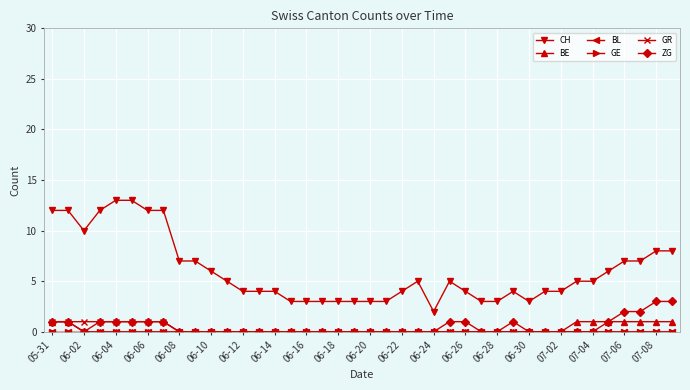

Does the chart have visible grid lines?

Yes